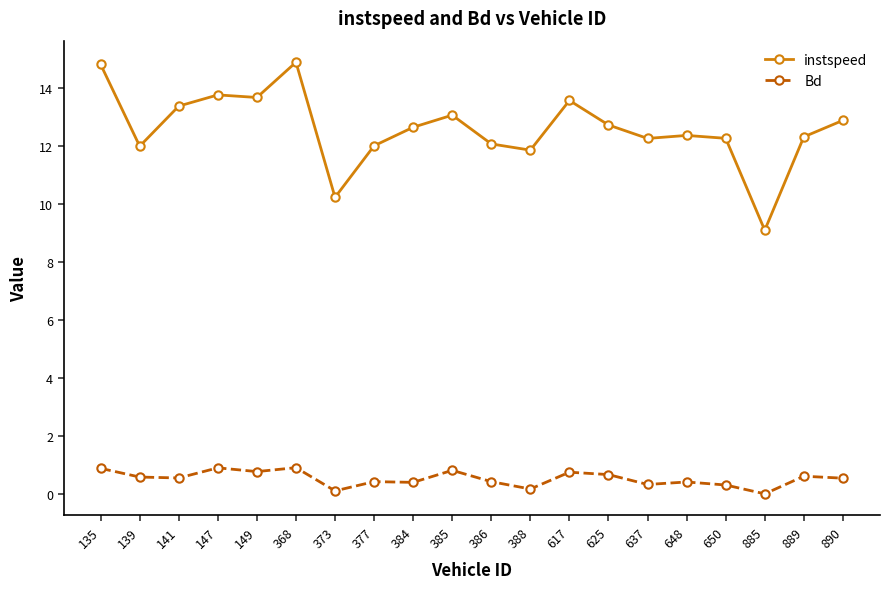

Rank the series at 885 from lowest to highest value.

Bd, instspeed